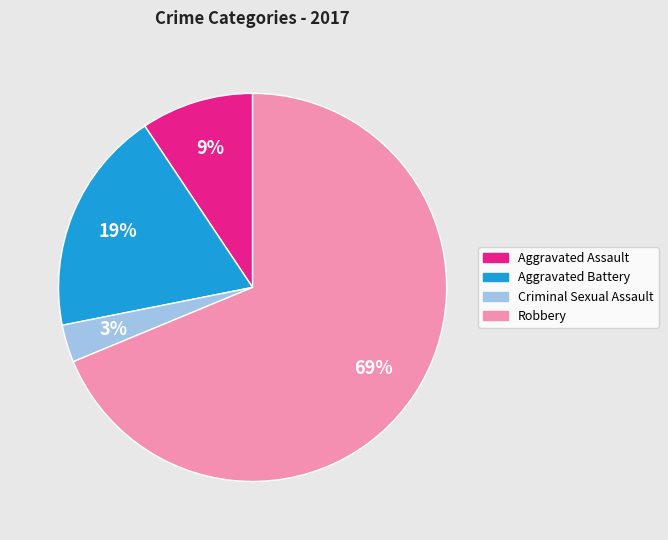

Which slice is the smallest?

Criminal Sexual Assault